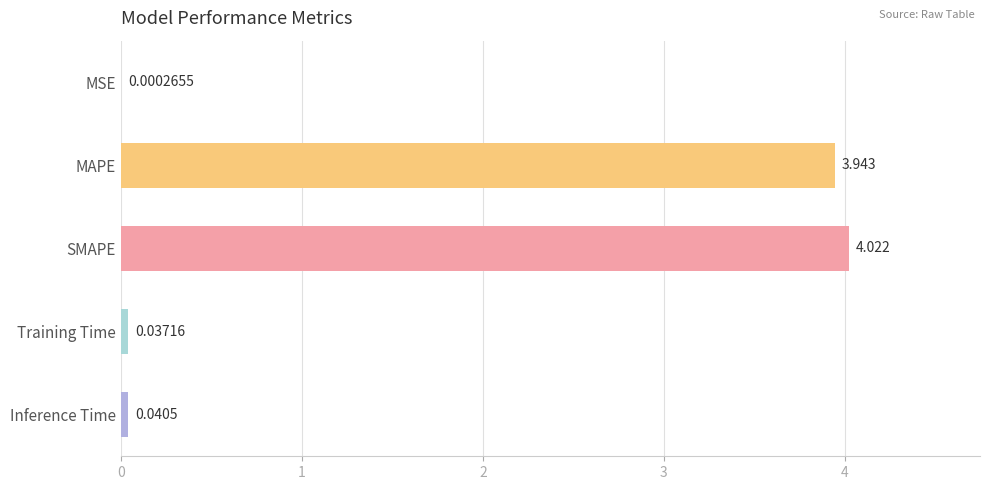

What is the average value?

1.6